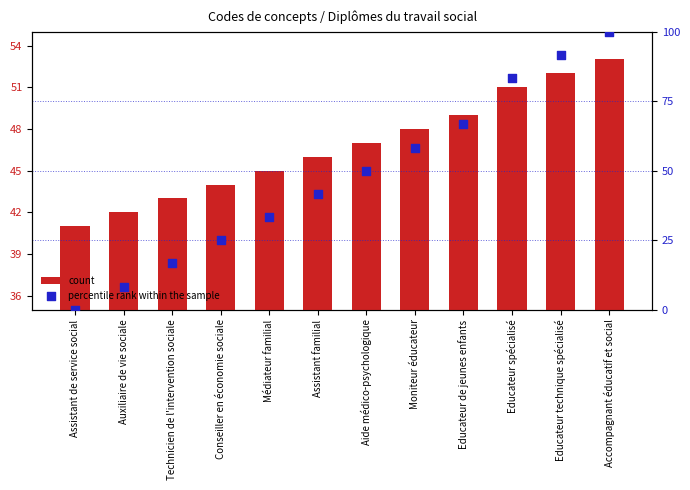

Which series reaches the maximum Y coordinate?

percentile rank within the sample